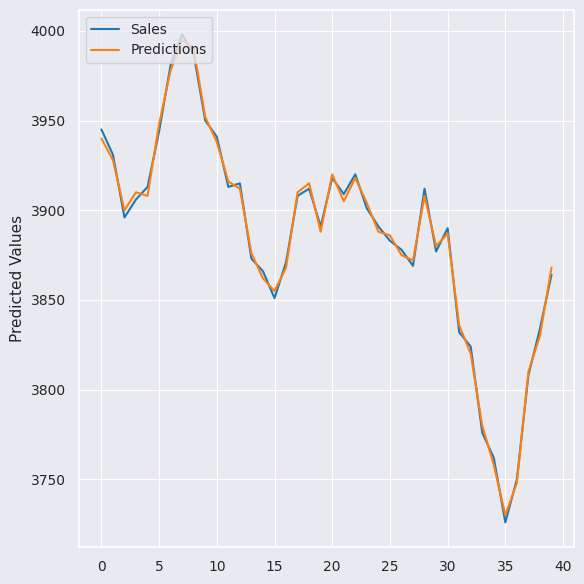

Rank the series by their maximum value, from highest to lowest.

Sales, Predictions